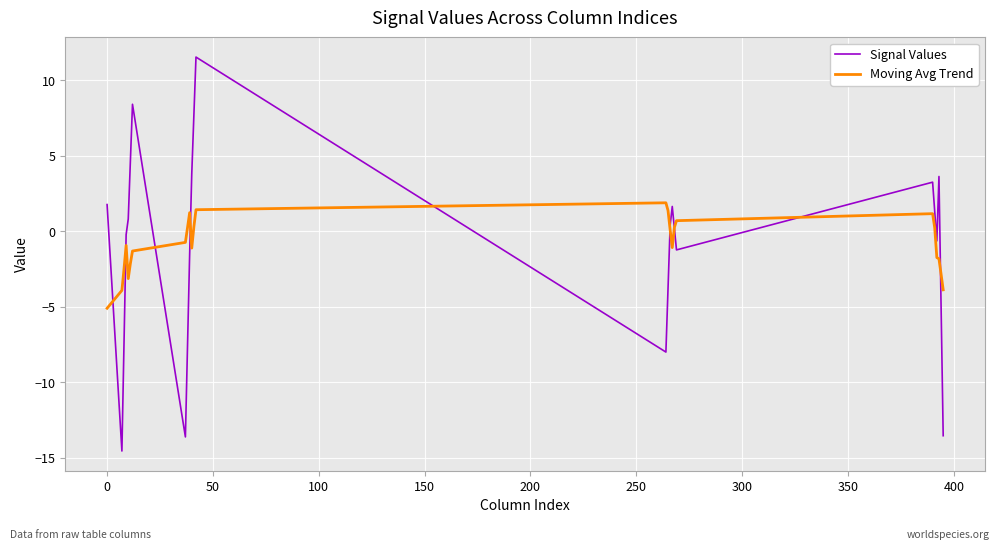

Rank the series by their maximum value, from lowest to highest.

Moving Avg Trend, Signal Values